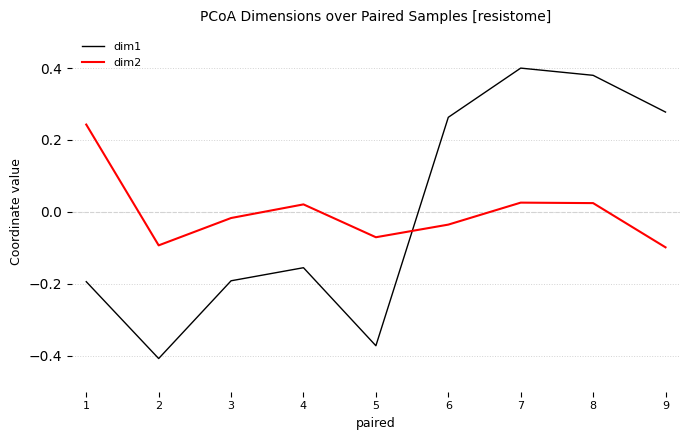

How many series are shown in this chart?

2